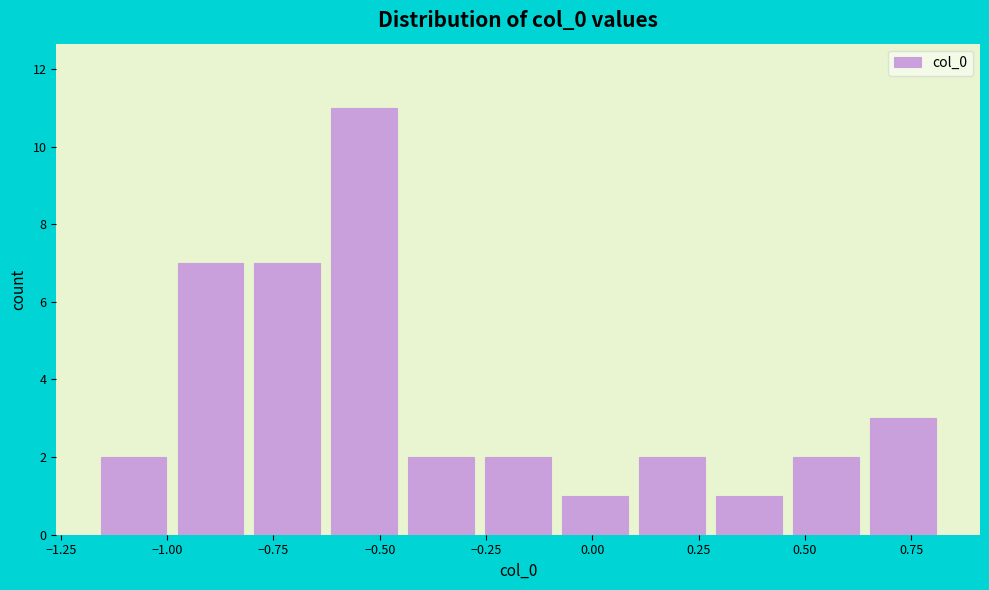

Read against the x-axis, roughly where is the centre of the tallest bar?

-0.55